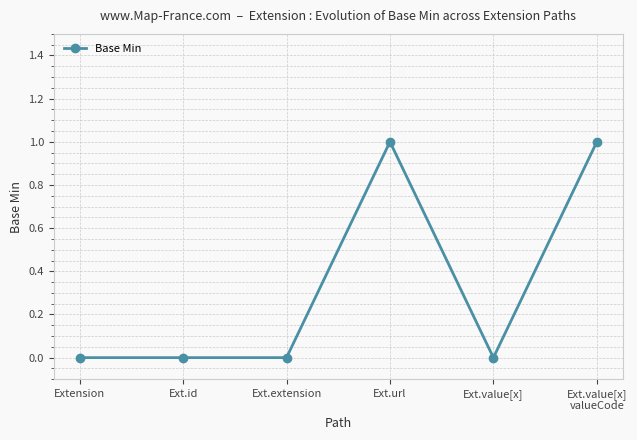

What is the label of the 2nd point from the right?

Ext.value[x]